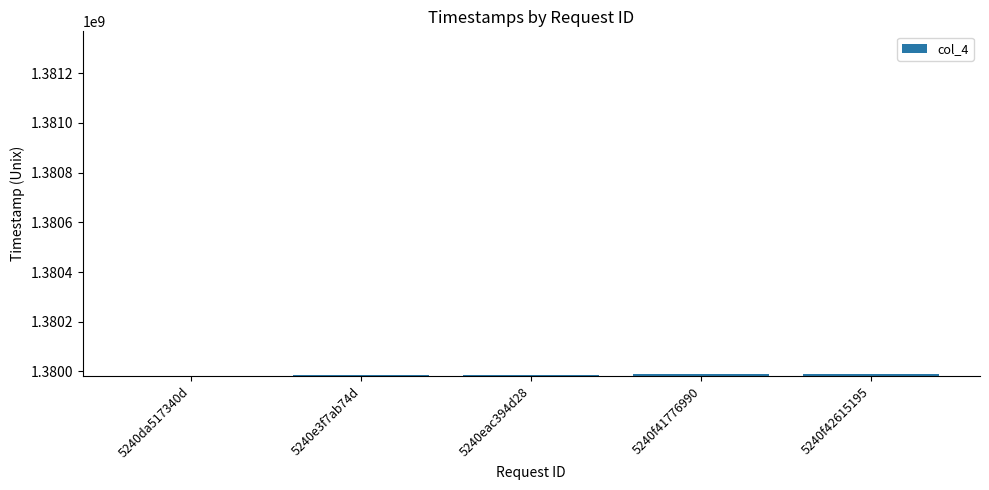

What is the ratio of the value at 5240f41776990 to the value at 5240e3f7ab74d?

1.0